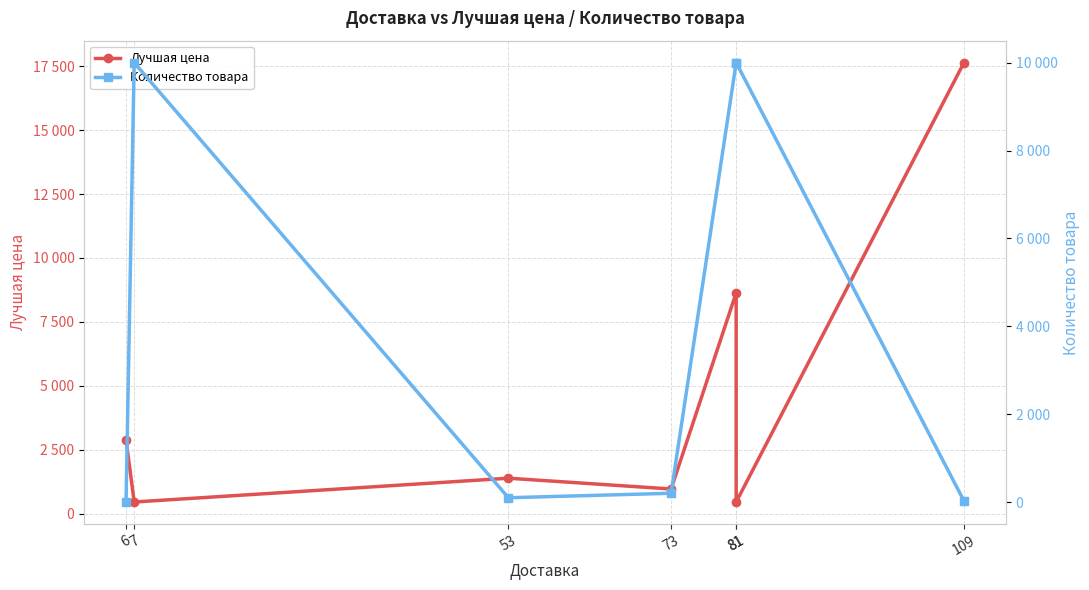

What are all the series names shown in the legend?

Лучшая цена, Количество товара